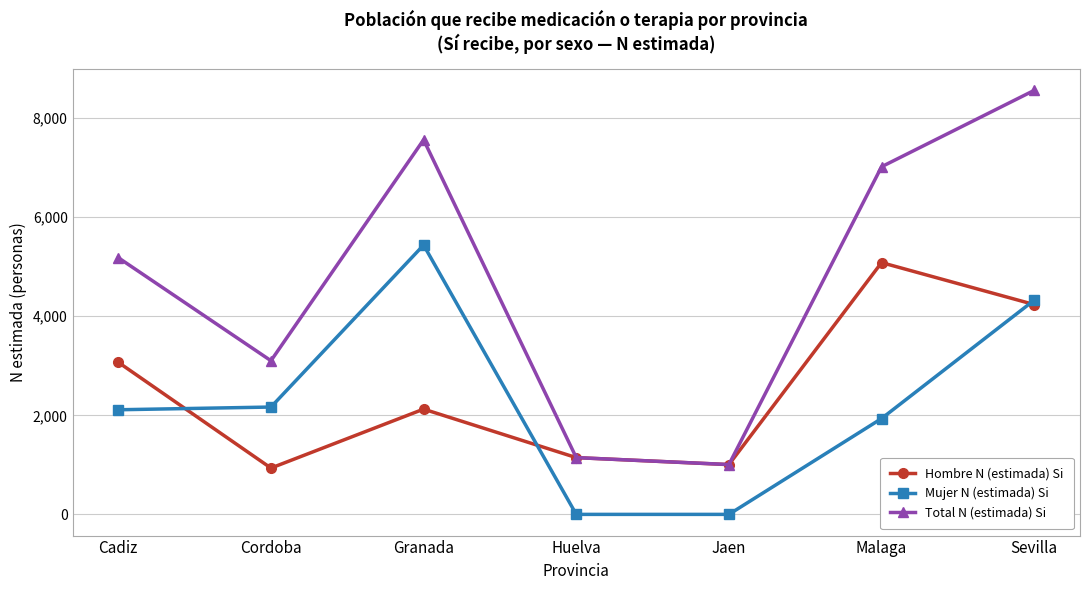

True or false: Mujer N (estimada) Si has more than 0 interior local peaks.

True